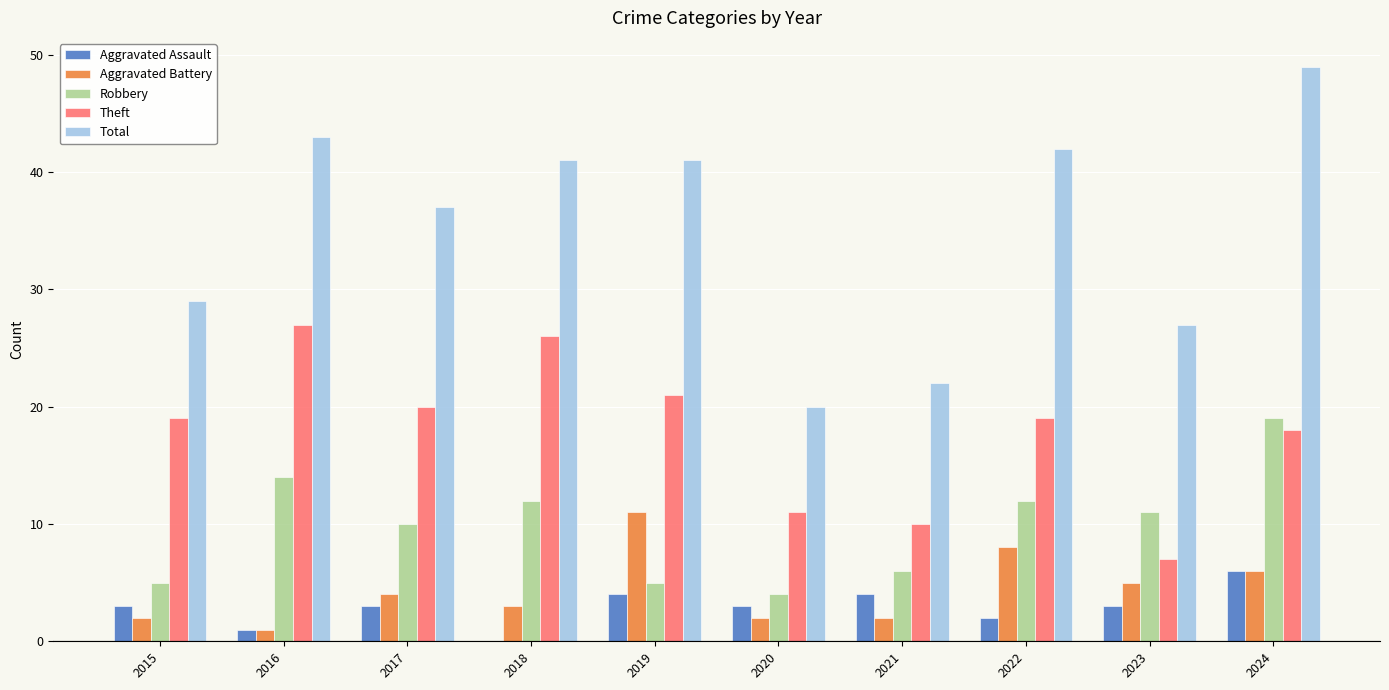

Between 2017 and 2021, which series saw the biggest shift?

Total